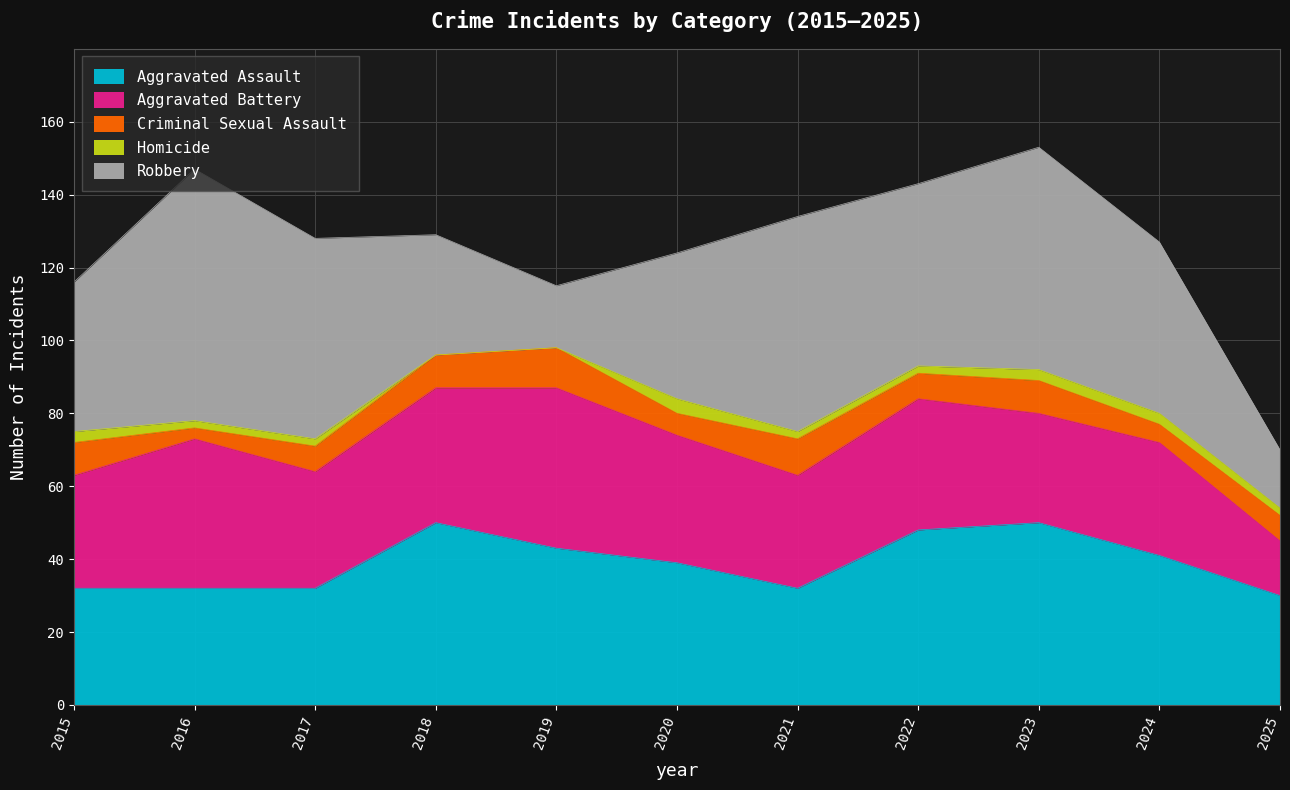

What is the sum of all Aggravated Assault values?

429